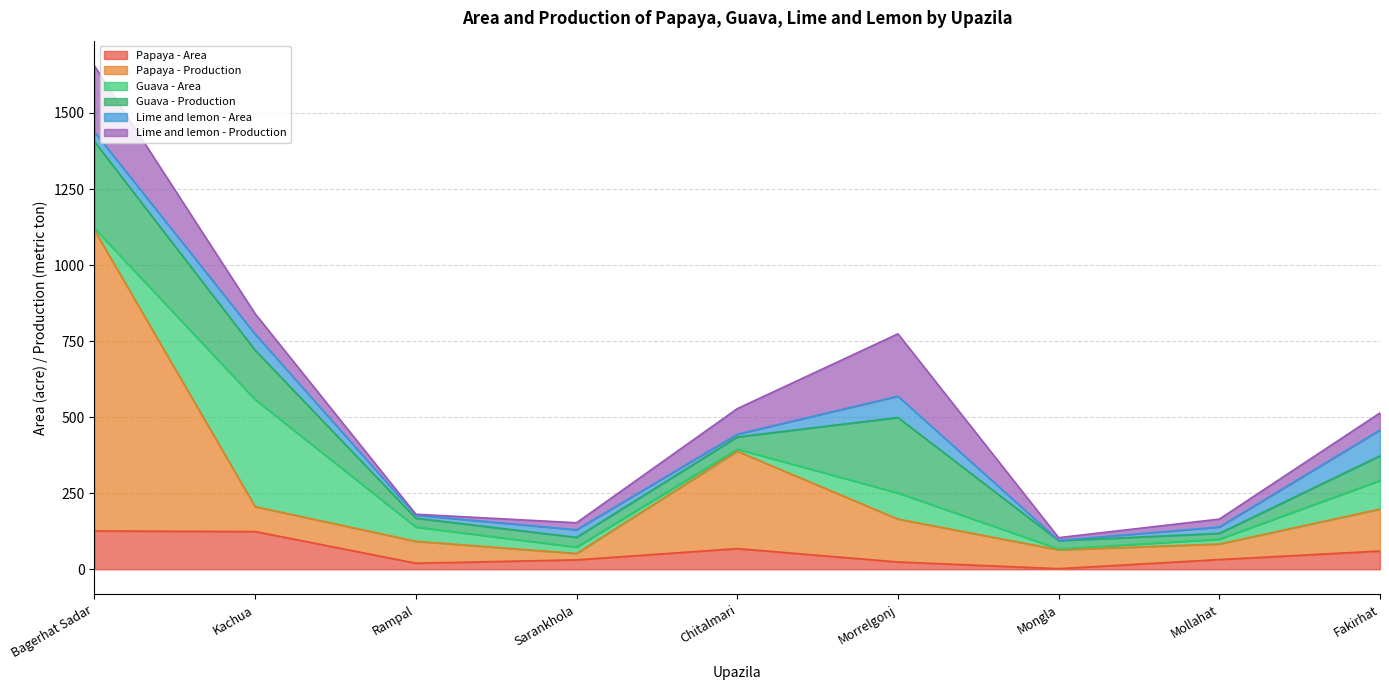

What is the value of the Lime and lemon - Production point at the 2nd from the left?

67